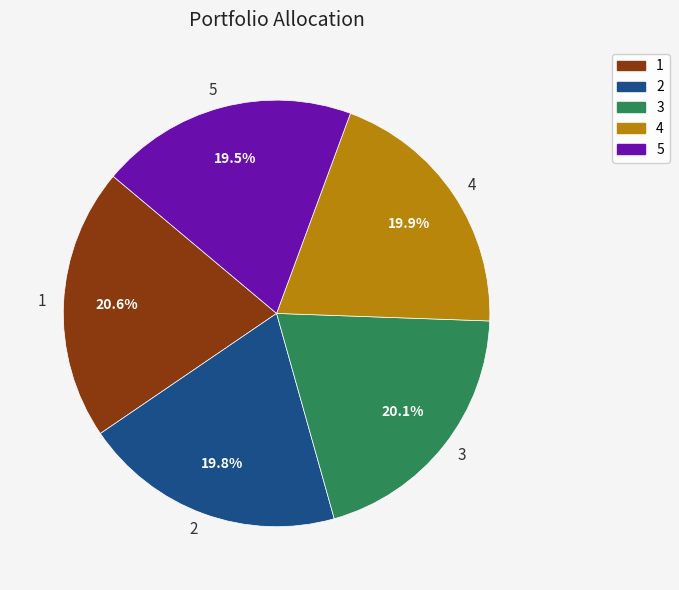

Is it true that 3 is 11% of the pie?

False